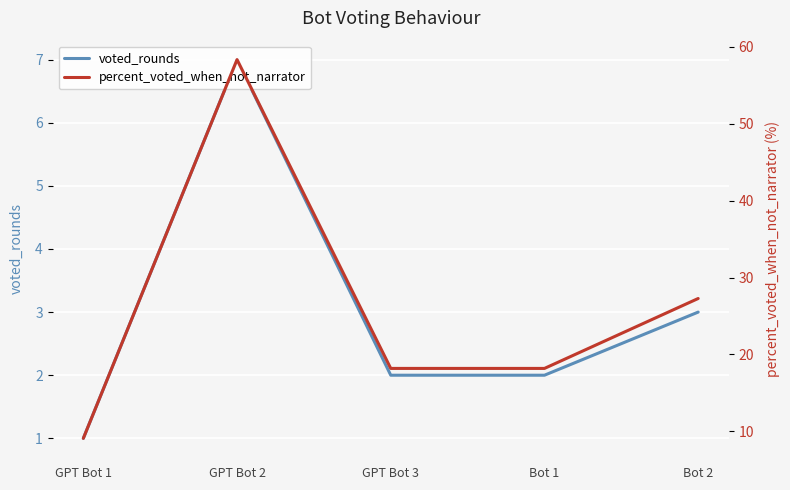

What is the total value across all series at Bot 2?

30.3